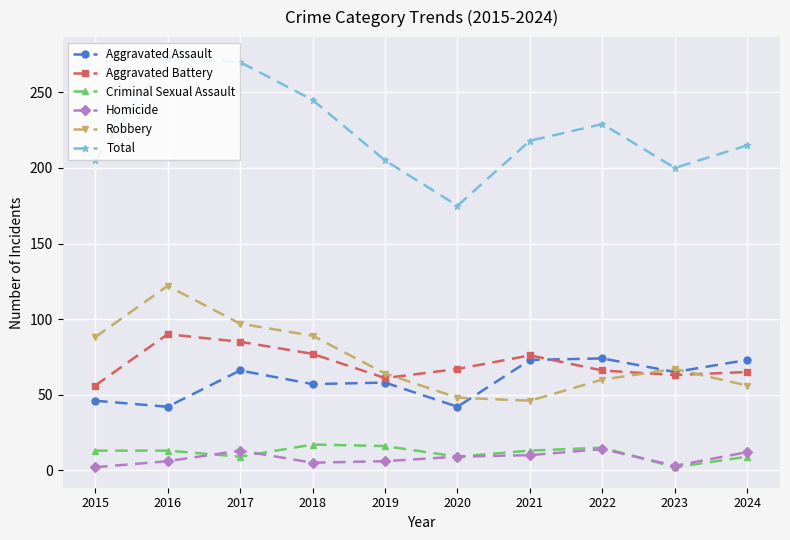

What are all the series names shown in the legend?

Aggravated Assault, Aggravated Battery, Criminal Sexual Assault, Homicide, Robbery, Total